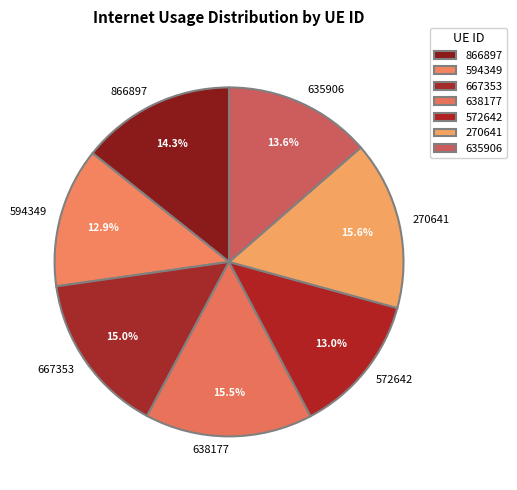

What percentage is the 270641 slice, to the nearest percent?

16%